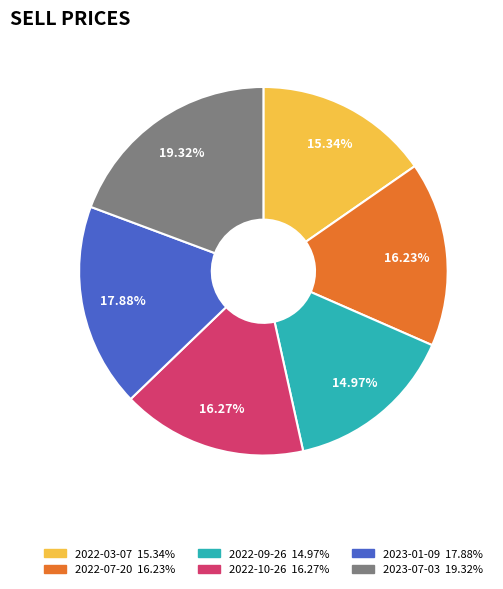

What portion of the pie excludes 2023-01-09?

82.1%